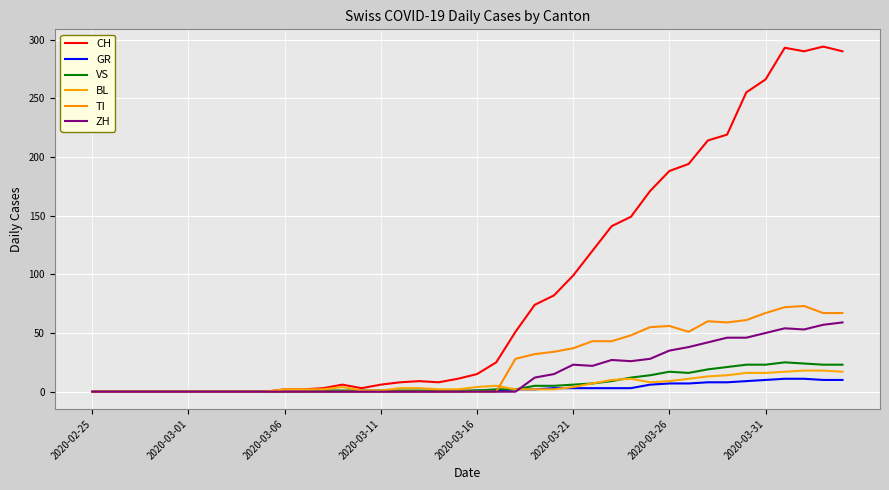

What is the maximum value shown in the chart?

294